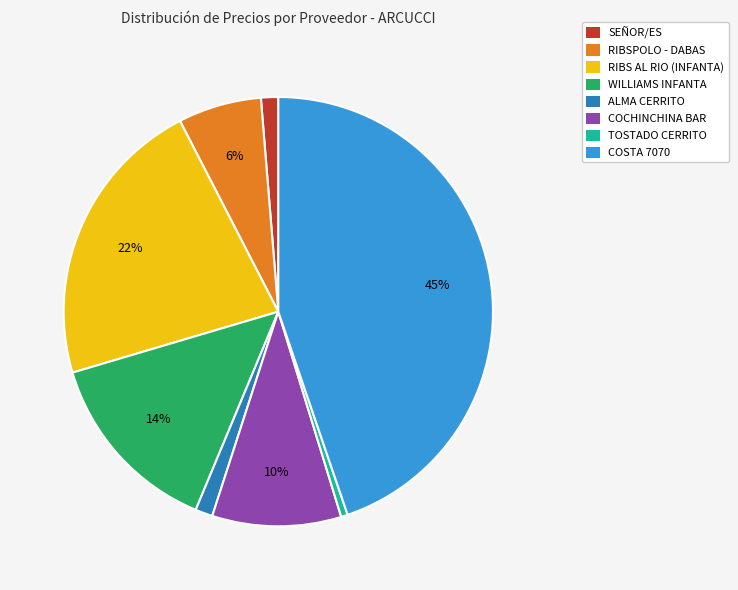

Count the number of slices in the pie.

8